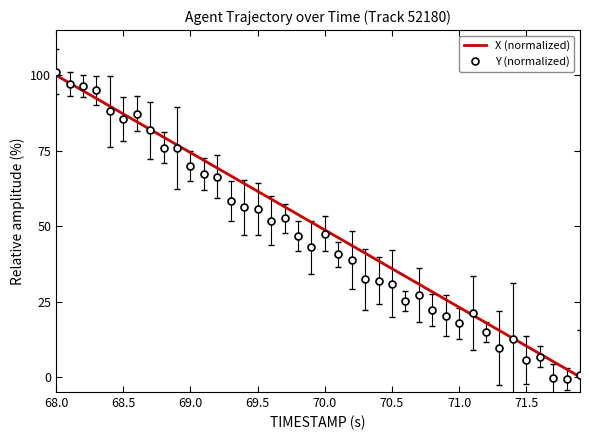

What is the maximum value for X (normalized)?

100.0